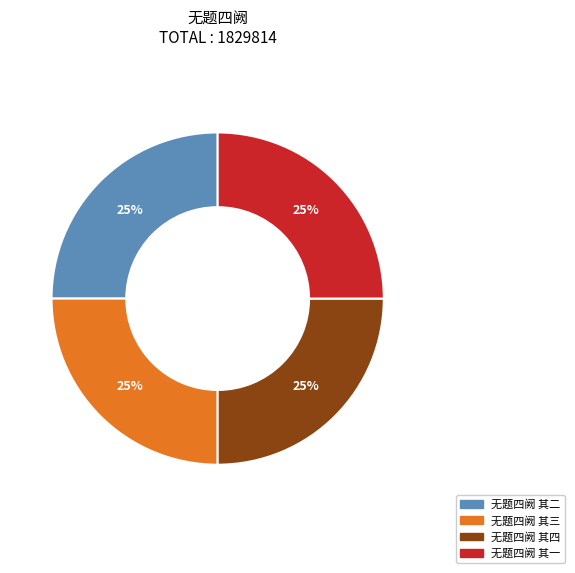

Approximately how many times larger is the value at 无题四阙 其三 compared to 无题四阙 其二?

1.0